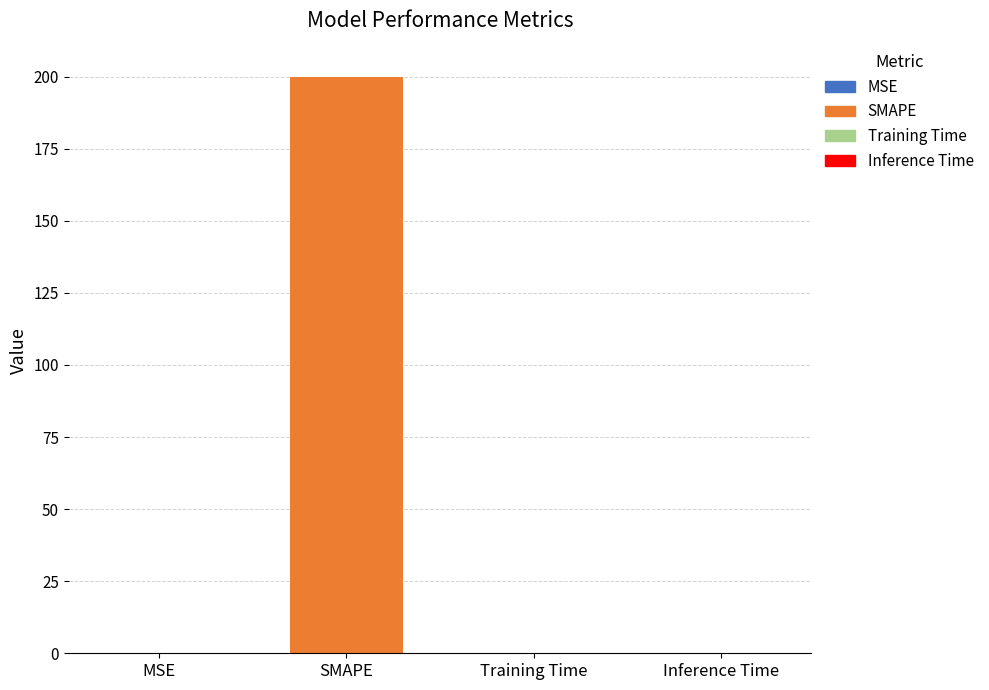

The value at Training Time is 0.0. True or false?

True